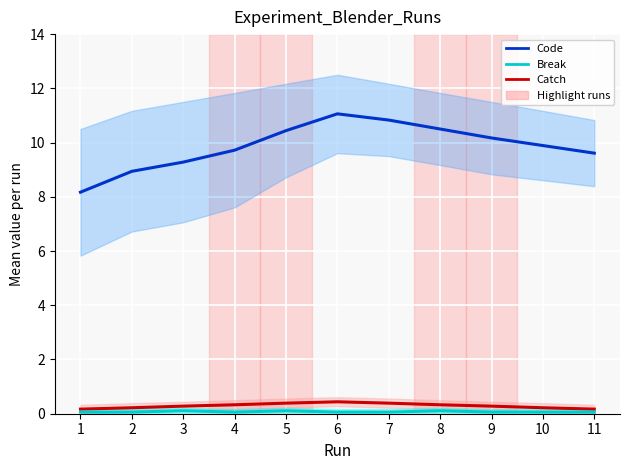

How many series are shown in this chart?

3